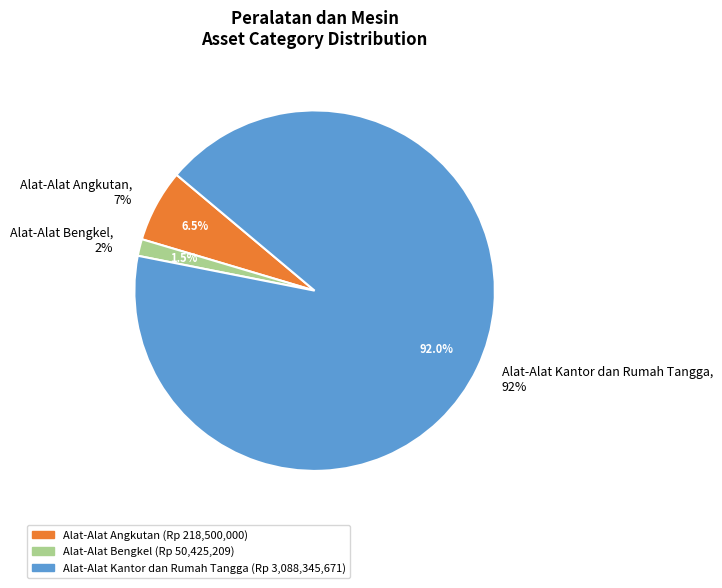

Which slice represents more than half of the pie?

Alat-Alat Kantor dan Rumah Tangga